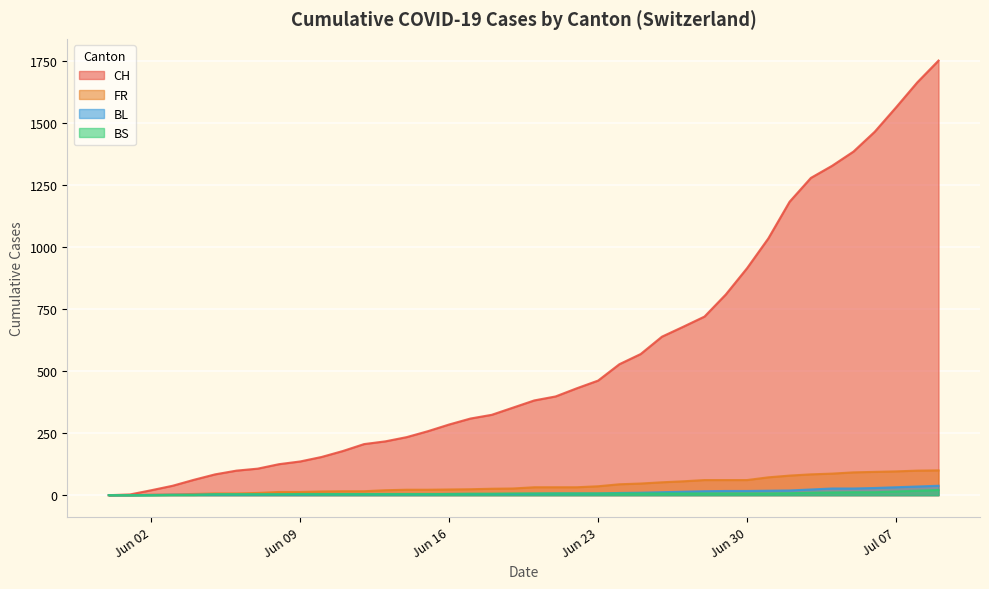

True or false: BL and FR cross at least once.

False